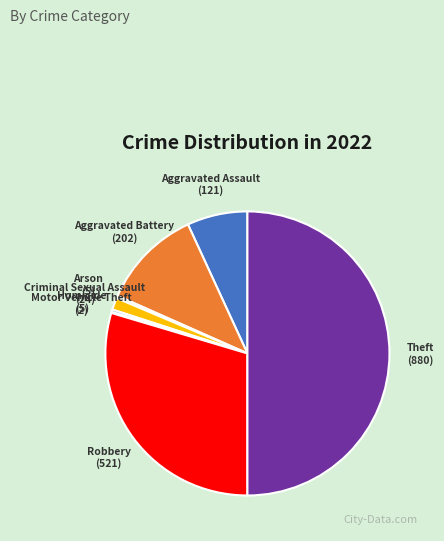

Combined, do Robbery and Aggravated Assault account for over 50%?

No